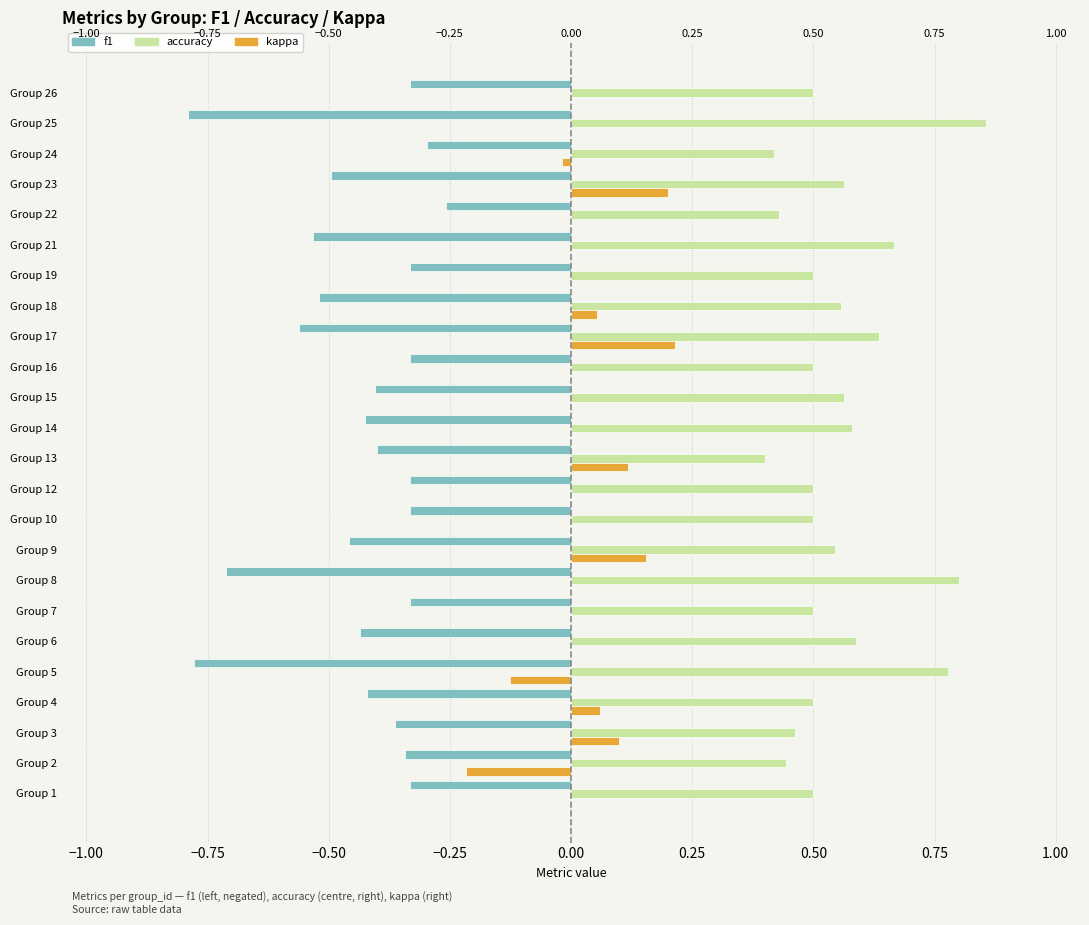

How many bars are there in each group?

3